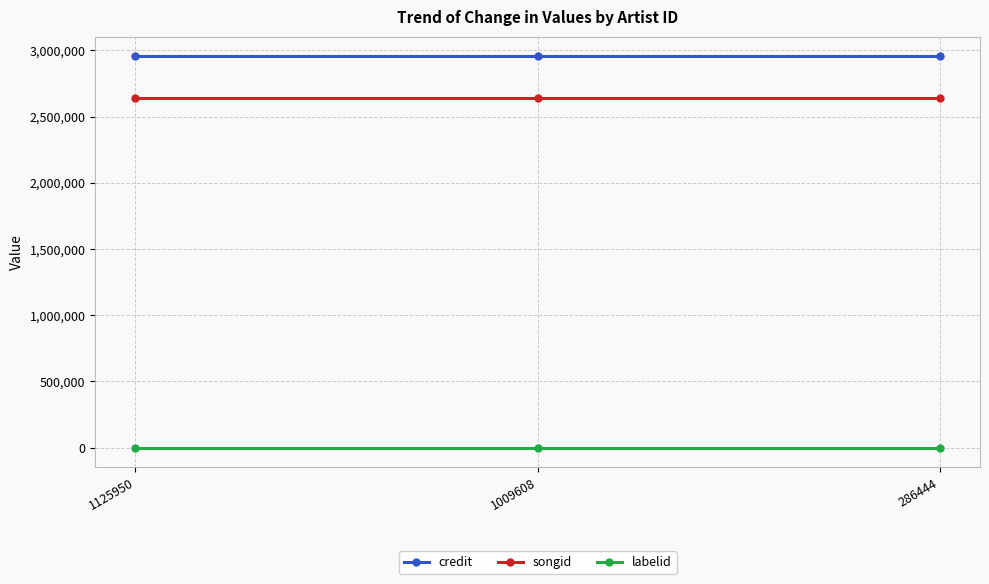

What is the highest value of the songid series?

2637181